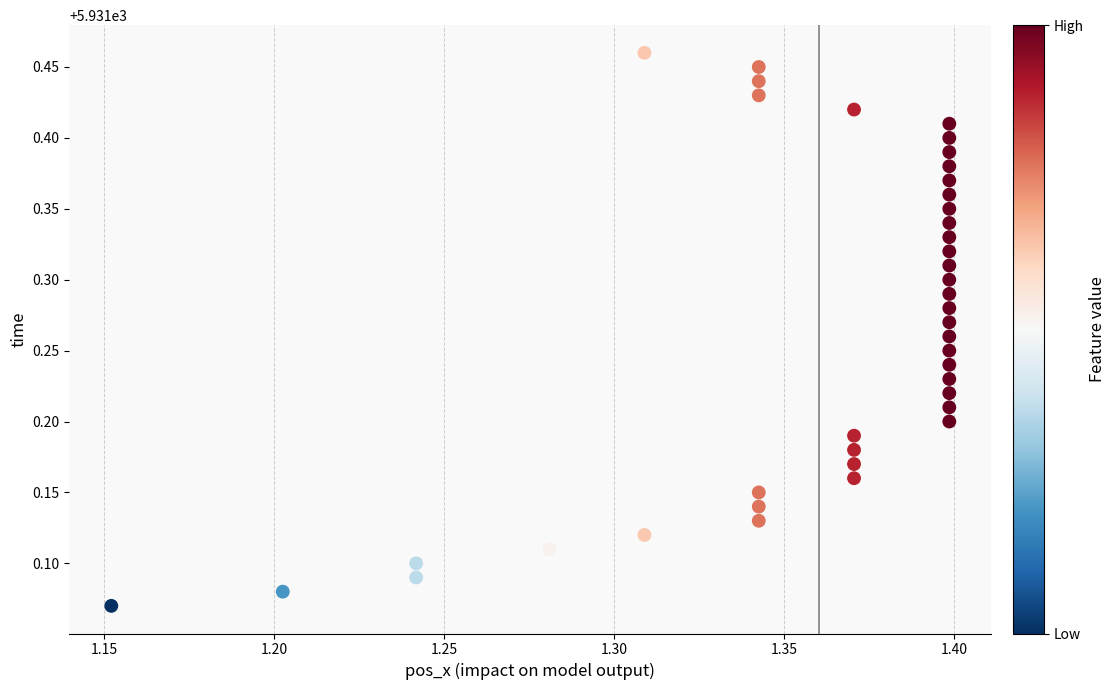

What is the range of Y values (max minus min)?

0.4